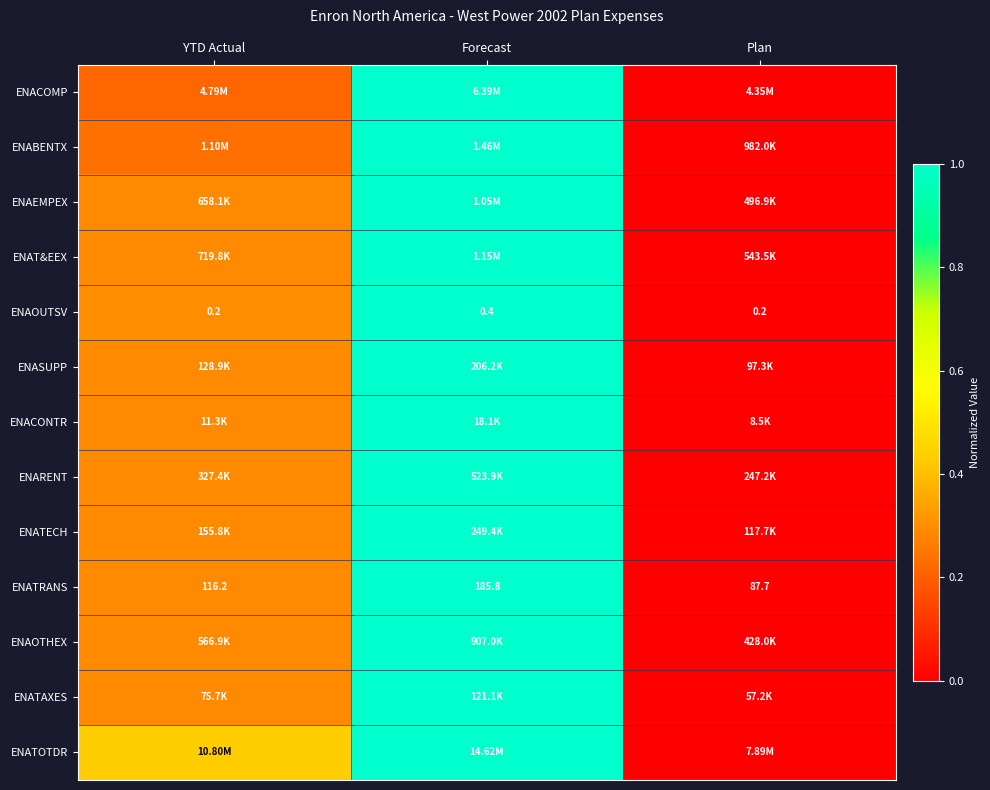

At which category is the sum across all series the highest?

Forecast